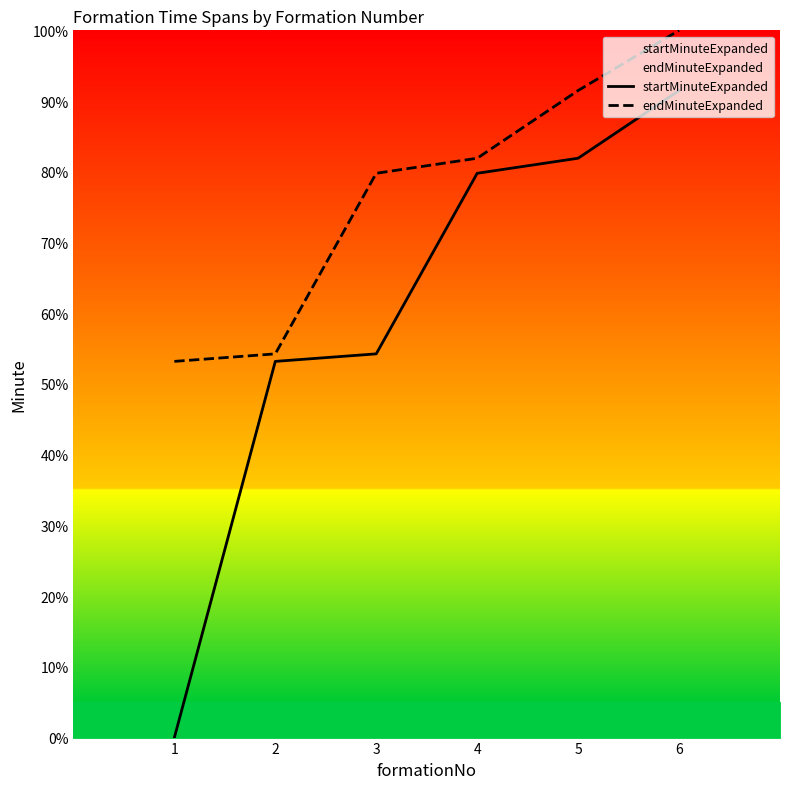

Rank the series by their average value, from lowest to highest.

startMinuteExpanded, endMinuteExpanded